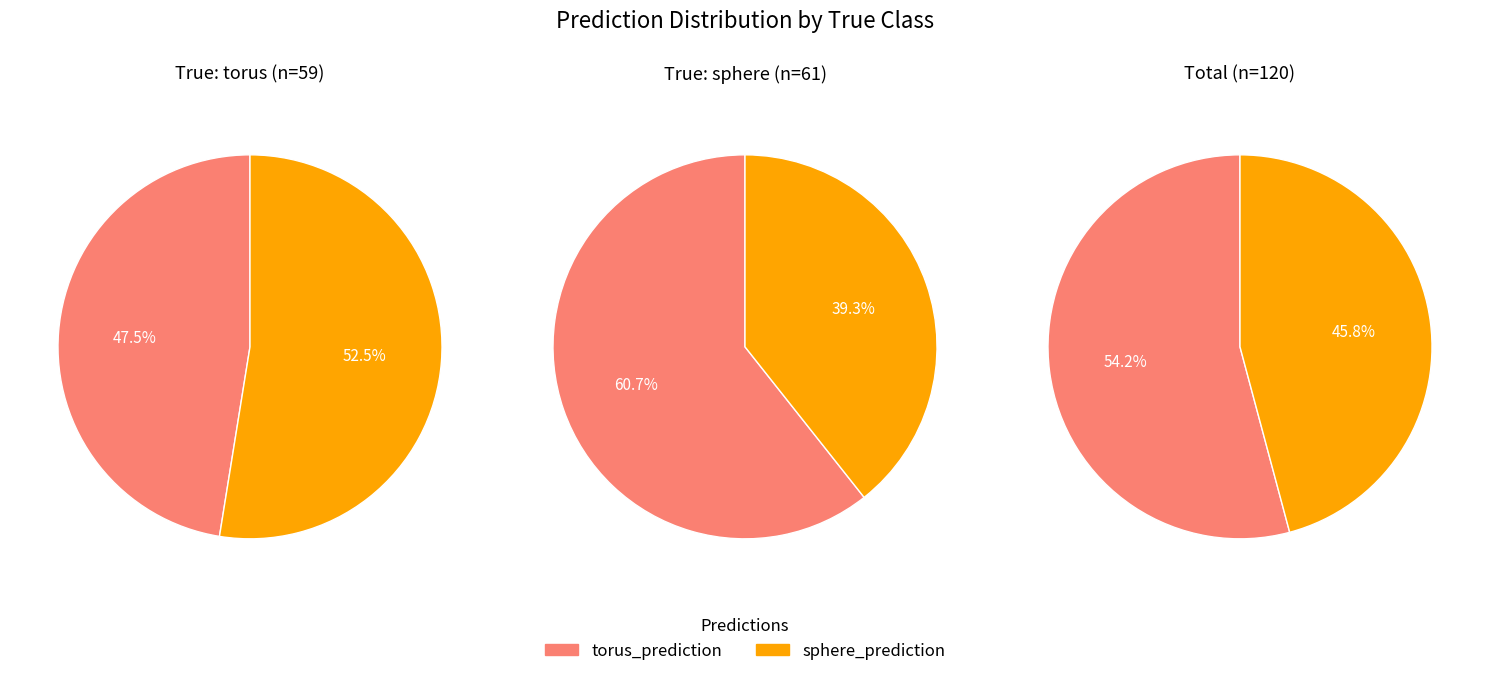

Combined, do torus_prediction and sphere_prediction account for over 50%?

Yes